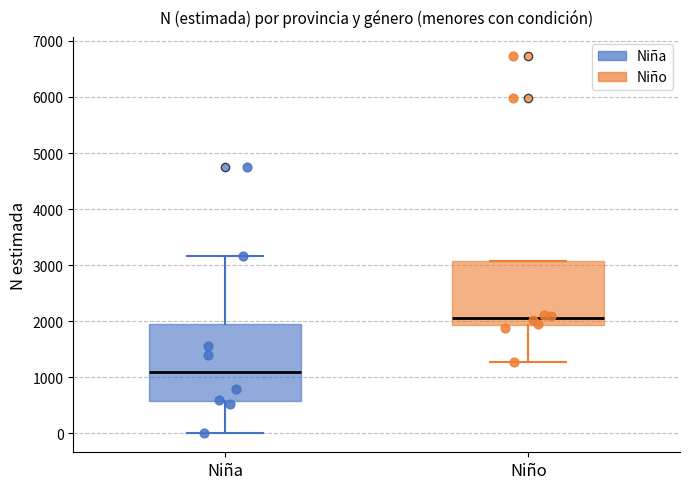

Reading left to right, read every box against the y-axis: the position of its median line, the range the box covers, and the ends of its whiskers. The values are not printed on the chart, so give them approximately, as read against the axis.

Niña: median 1100, box 600 to 2000, whiskers 0 to 3200
Niño: median 2100, box 1900 to 3100, whiskers 1300 to 3100